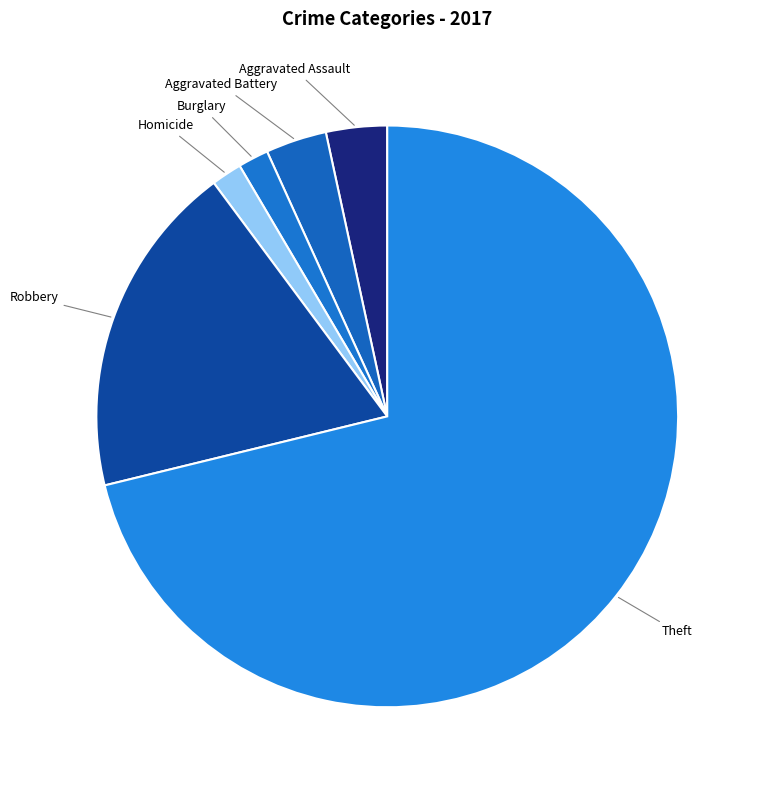

Count the number of slices in the pie.

6